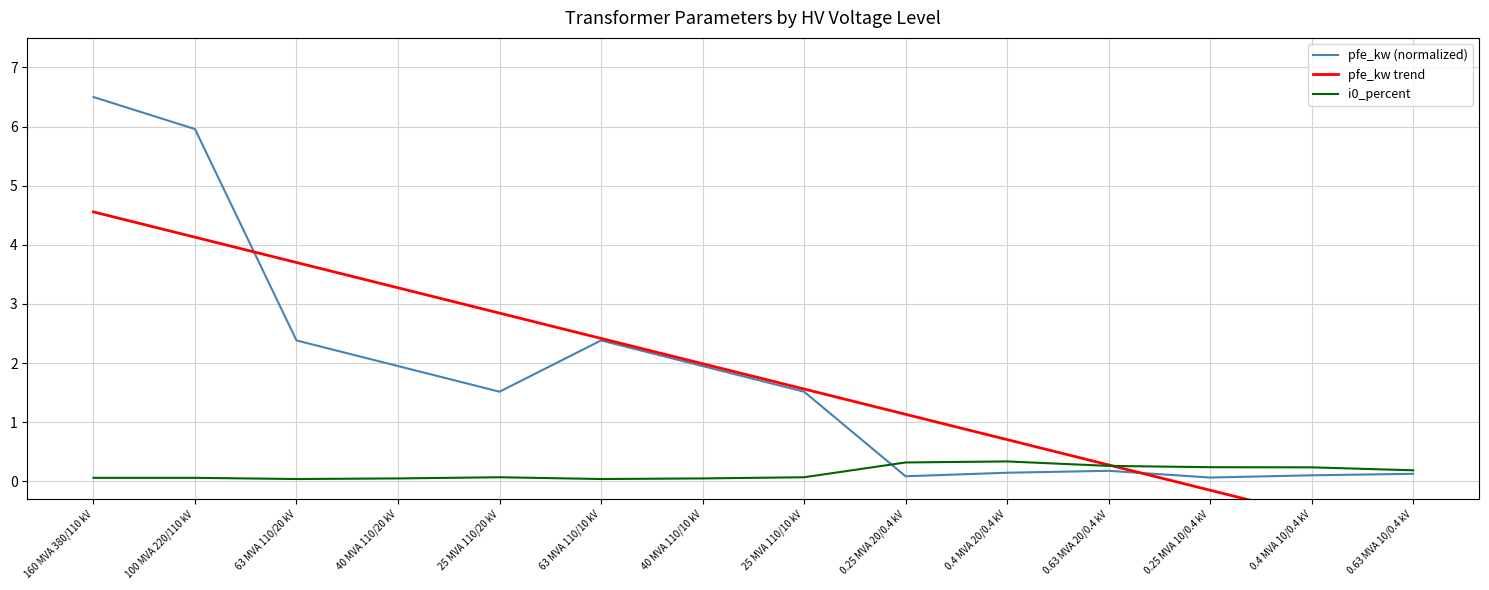

True or false: pfe_kw (normalized) has a value of 2.4 at 63 MVA 110/10 kV.

True